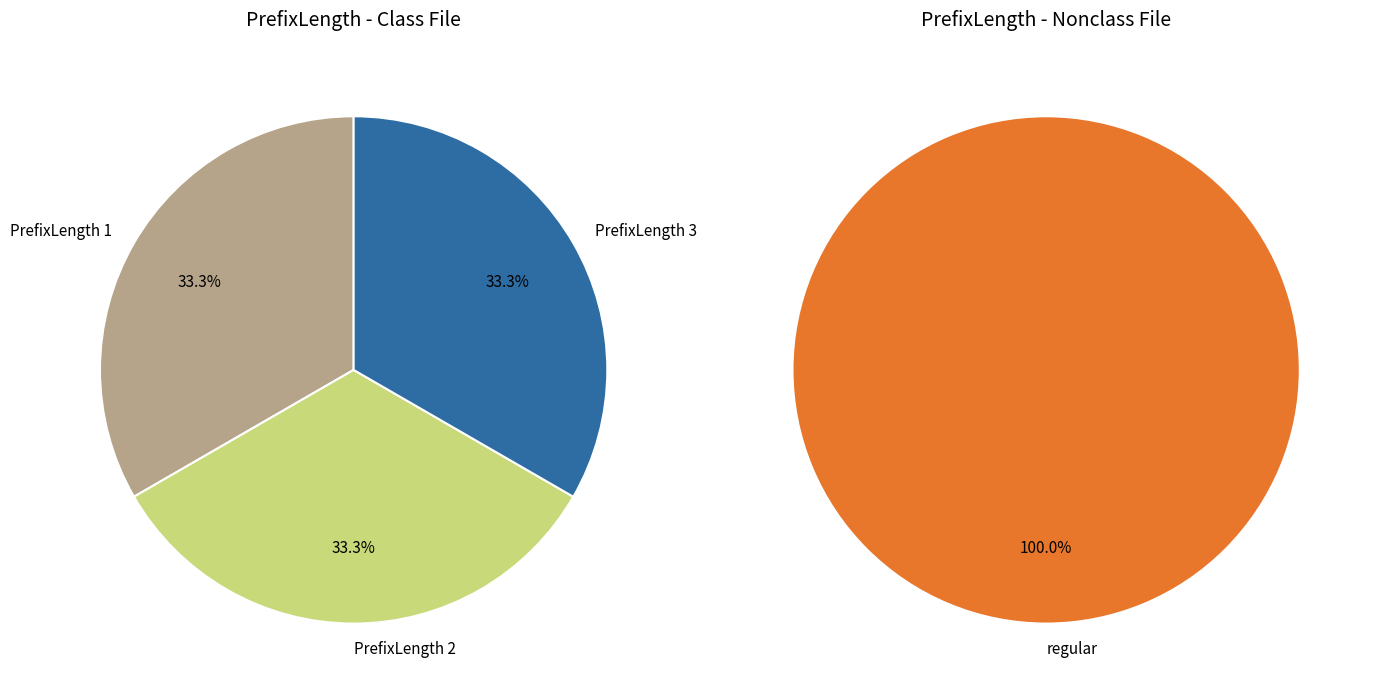

How many segments does this pie chart have?

3